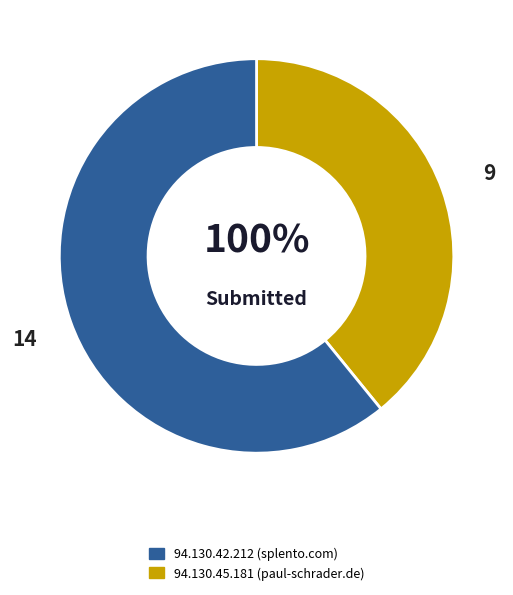

What portion of the pie excludes 94.130.42.212?

39.1%